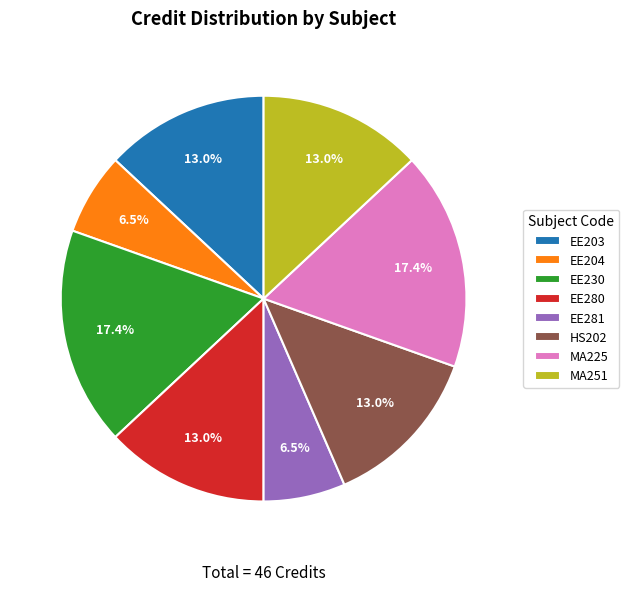

What is the ratio of the value at EE204 to the value at EE281?

1.0